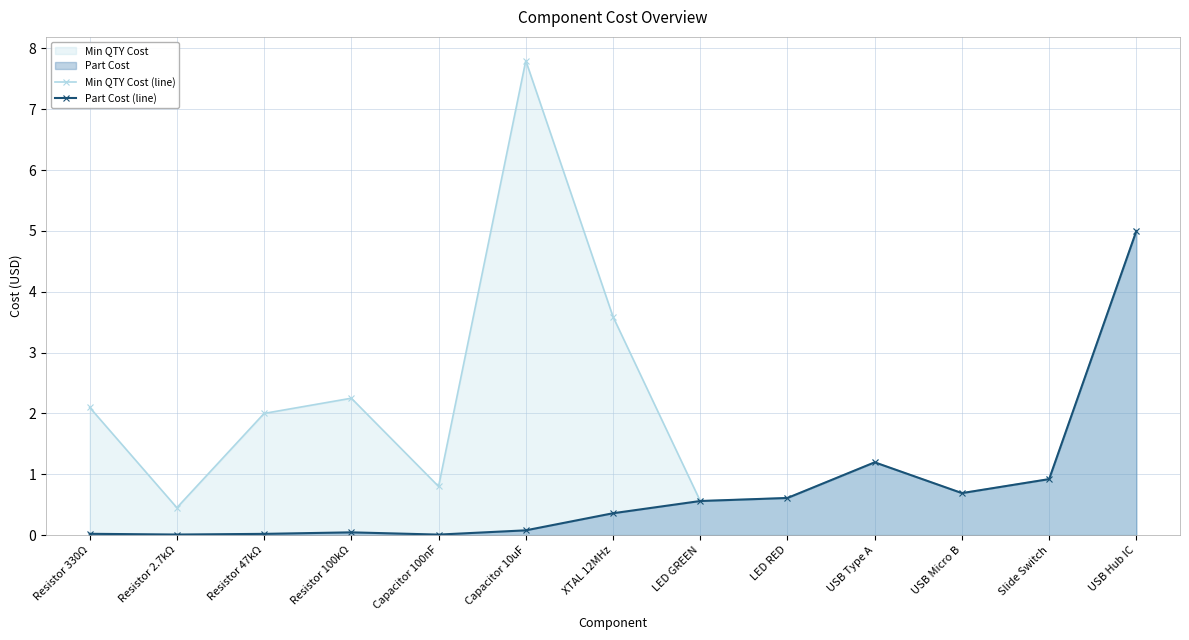

At Resistor 47kΩ, list the series in order from smallest to largest.

Part Cost (line), Min QTY Cost (line)